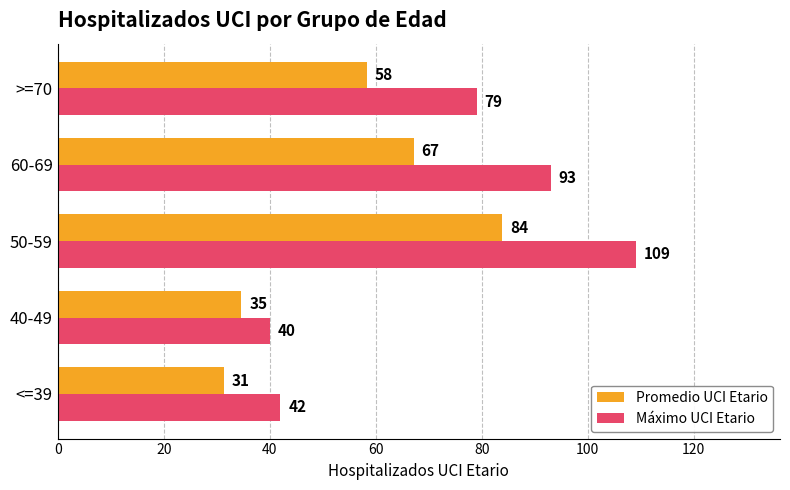

Which series has the widest spread of values?

Máximo UCI Etario